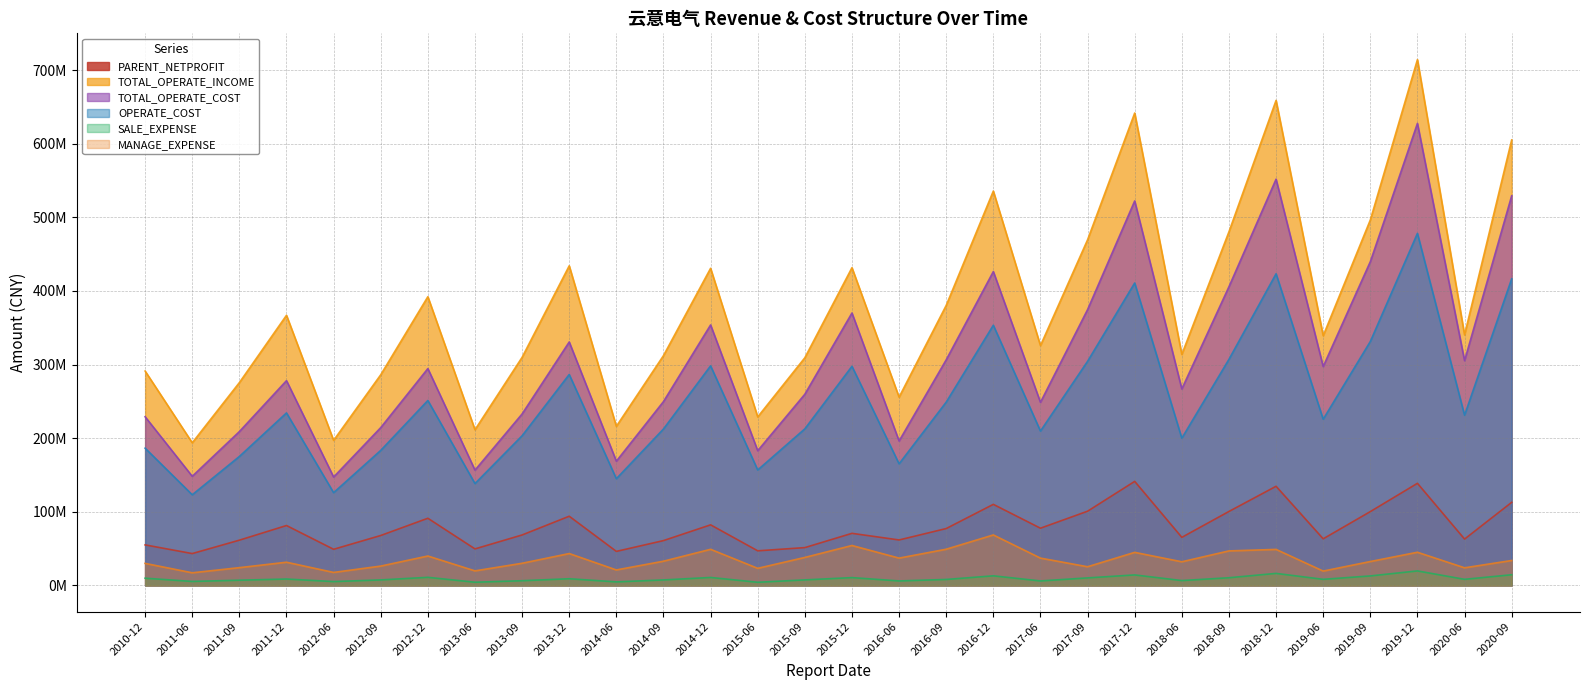

Is the value of MANAGE_EXPENSE at 2014-12 greater than the value of TOTAL_OPERATE_COST at 2014-06?

No